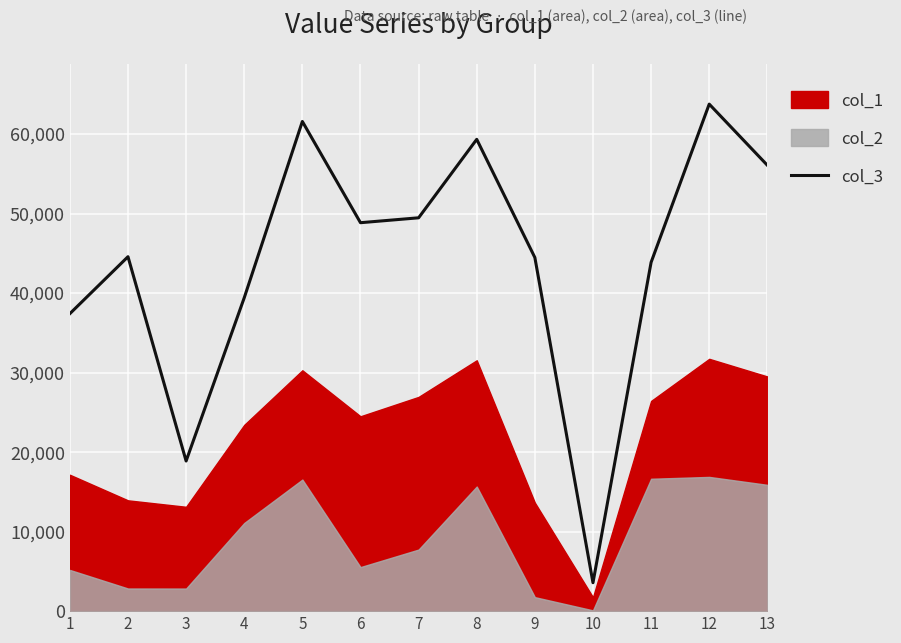

What is the highest value of the col_3 series?

63757.4